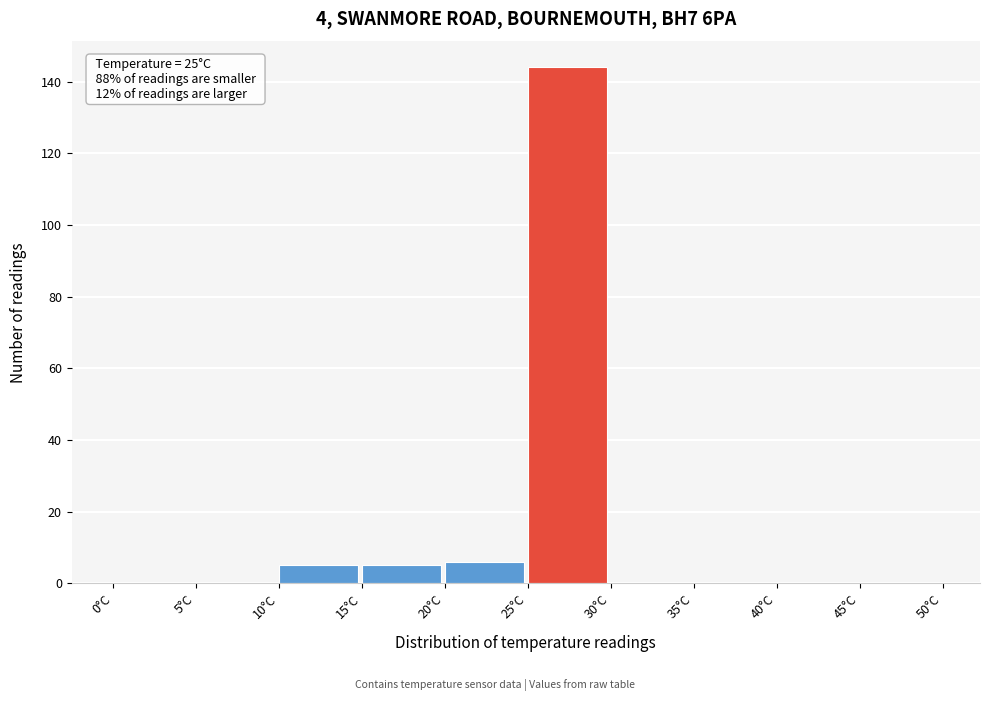

Over which range of the x-axis is the bar tallest?

25 to 30